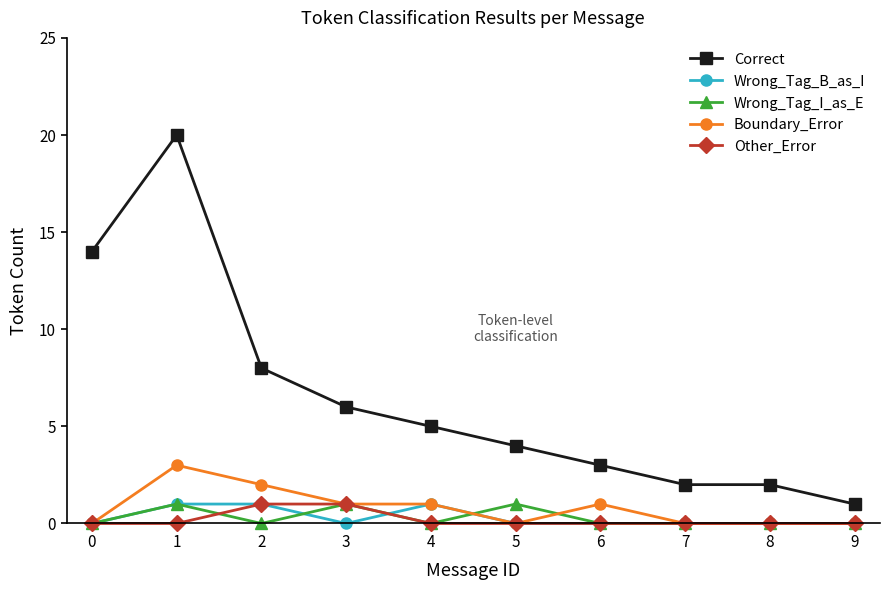

True or false: Wrong_Tag_B_as_I has a value of 1 at 1.

True